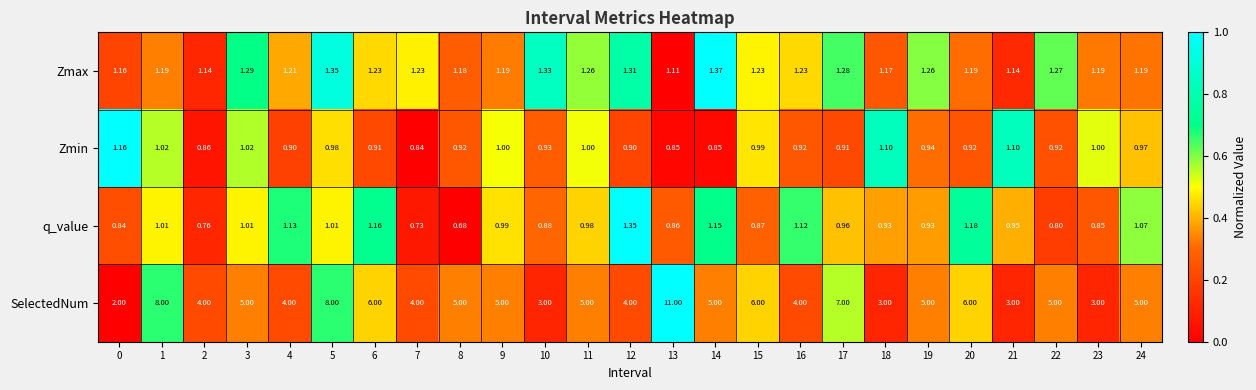

Which series has the widest spread of values?

SelectedNum